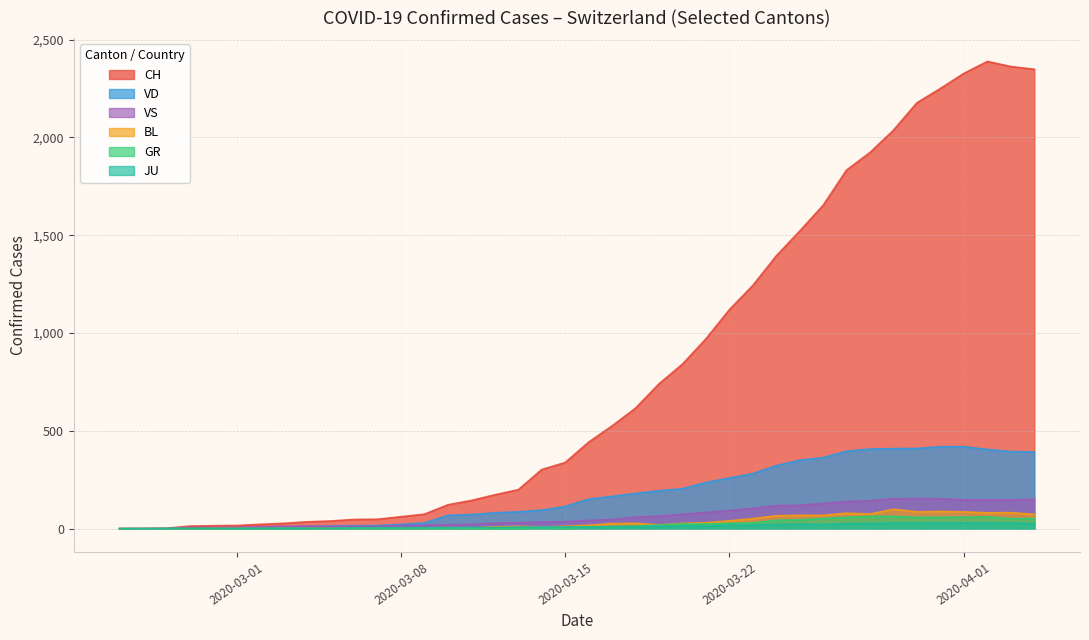

Which series has the largest total across all categories?

CH